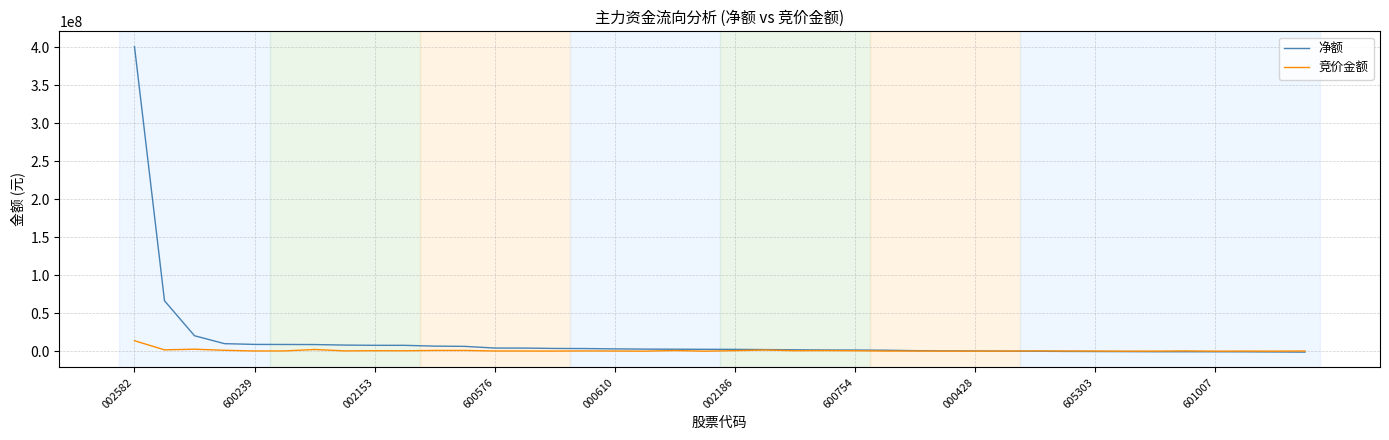

What is the difference between the maximum and minimum values in the 净额 series?

402191358